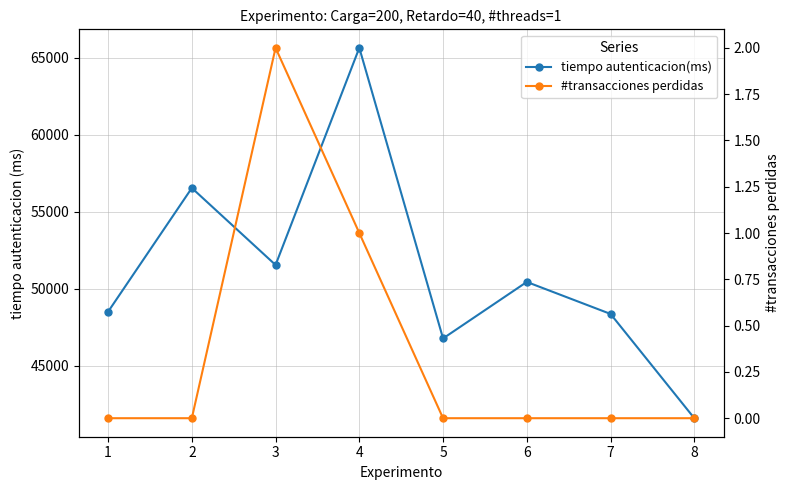

What is the sum of all #transacciones perdidas values?

3